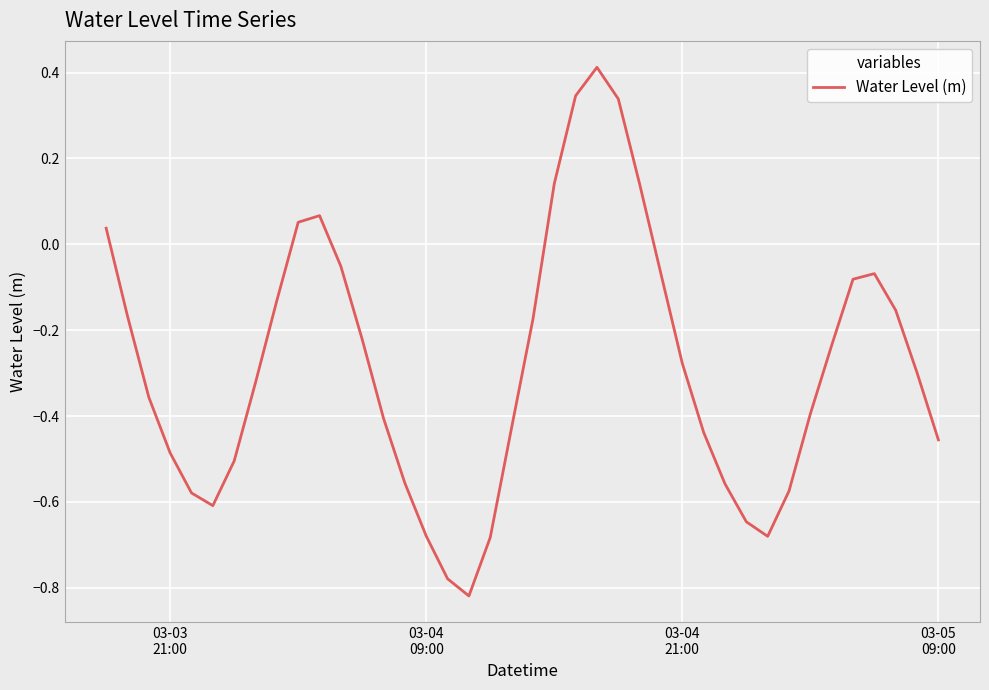

What is the difference between the maximum and minimum values?

1.2